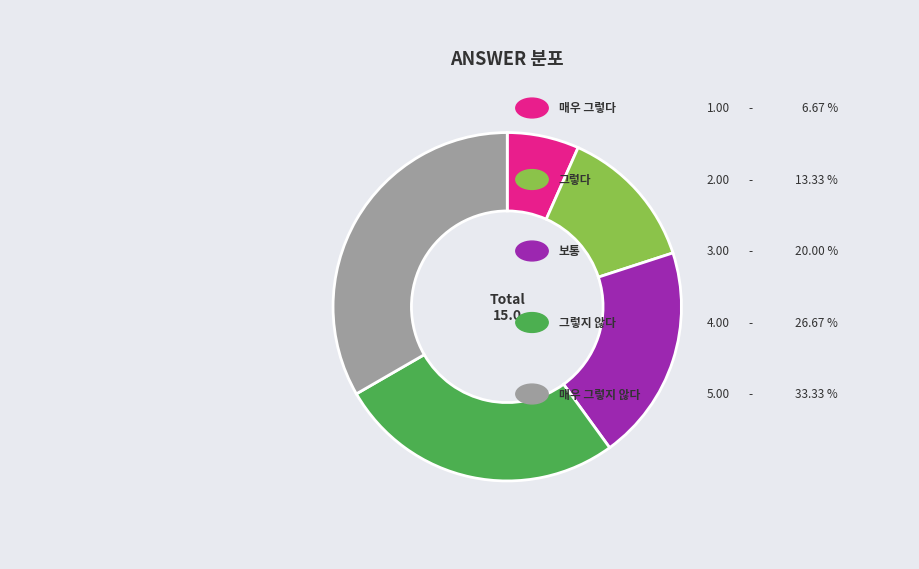

Does any single category account for the majority?

No